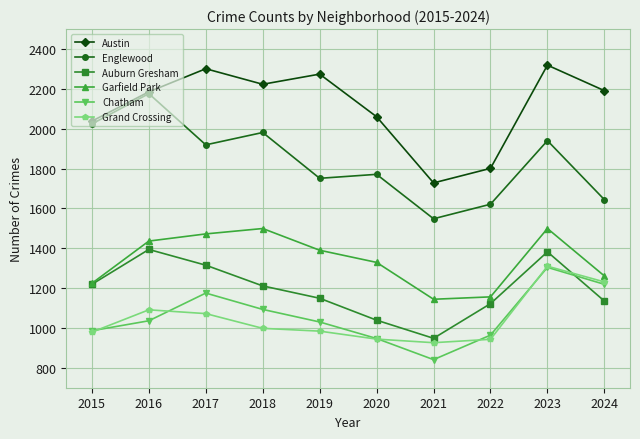

True or false: Englewood and Grand Crossing cross at least once.

False